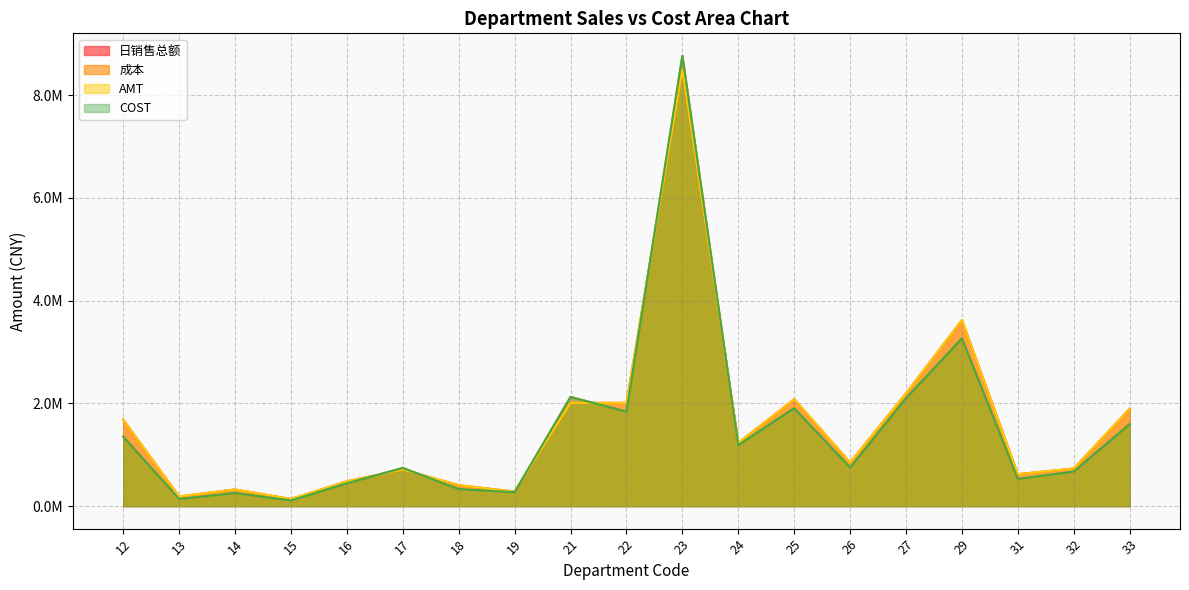

Does the chart display data point markers on the line(s)?

No